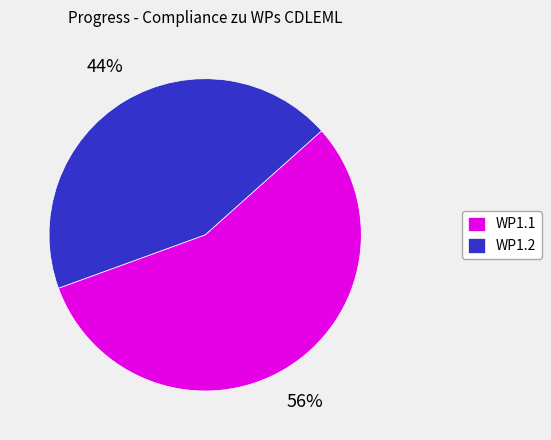

To the nearest percent, what is the average slice percentage?

50%